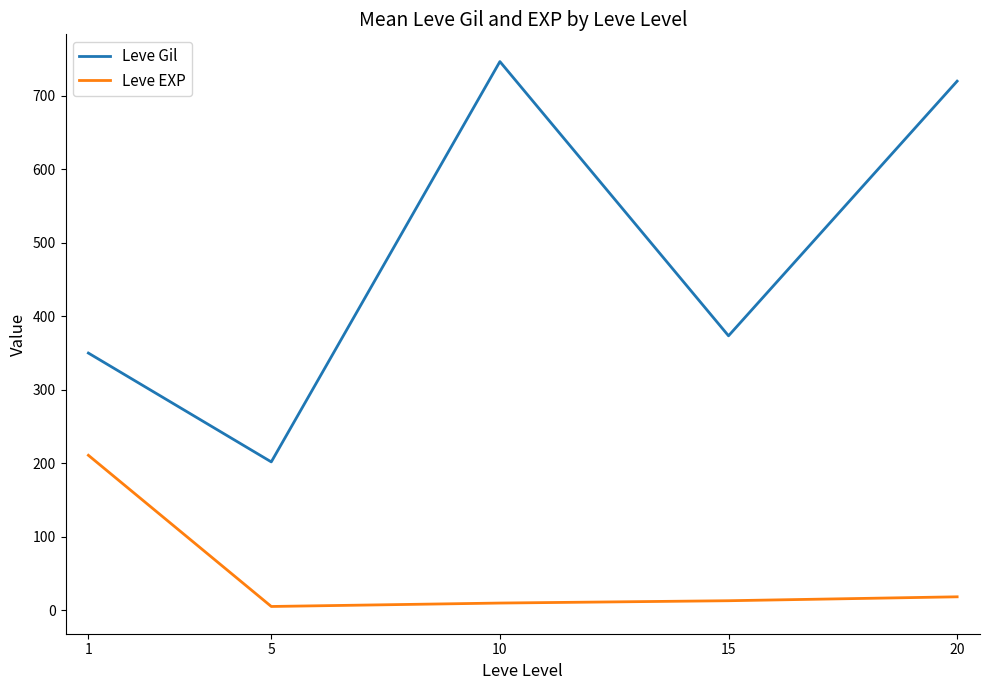

Where is Leve EXP nearest to the value 107?

20